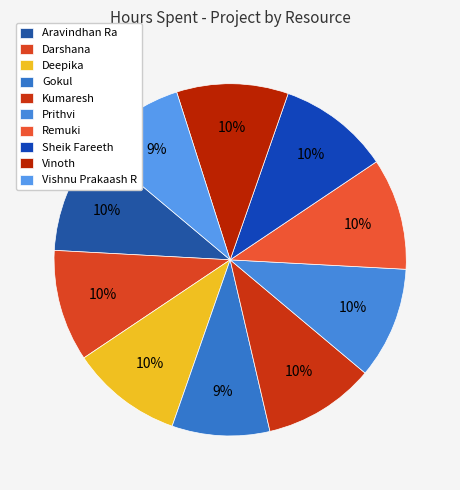

Approximately how many times larger is the value at Sheik Fareeth compared to Gokul?

1.1